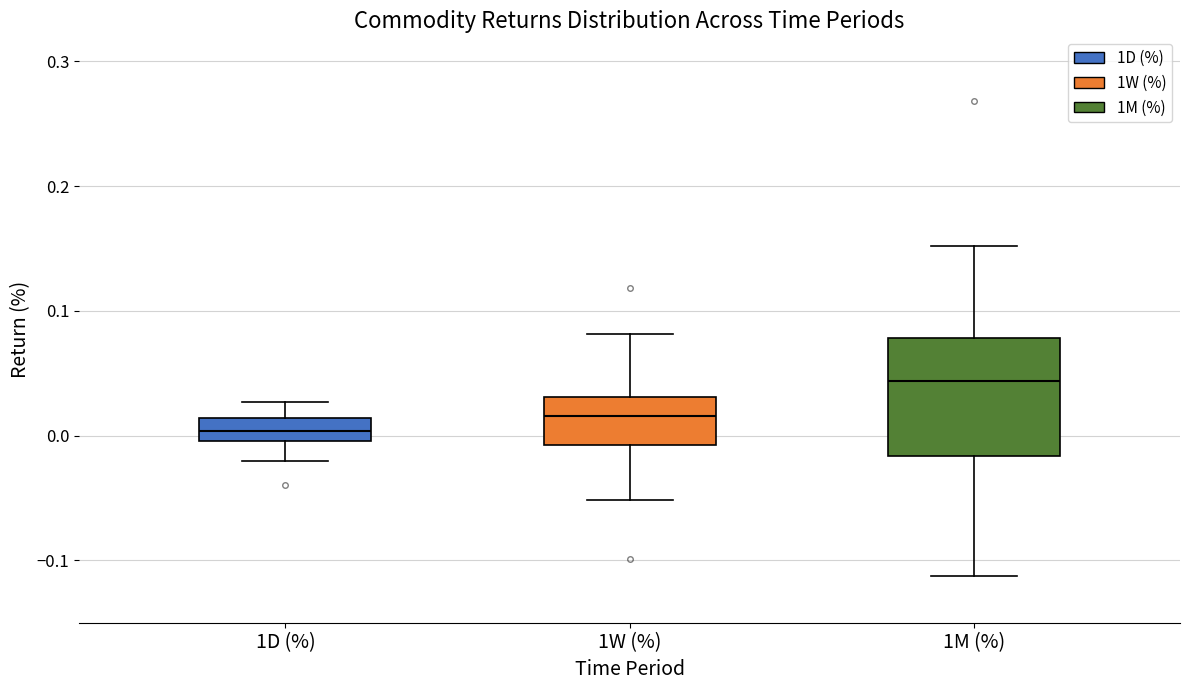

Which box is the tallest, from its lower edge to its upper edge?

1M (%)